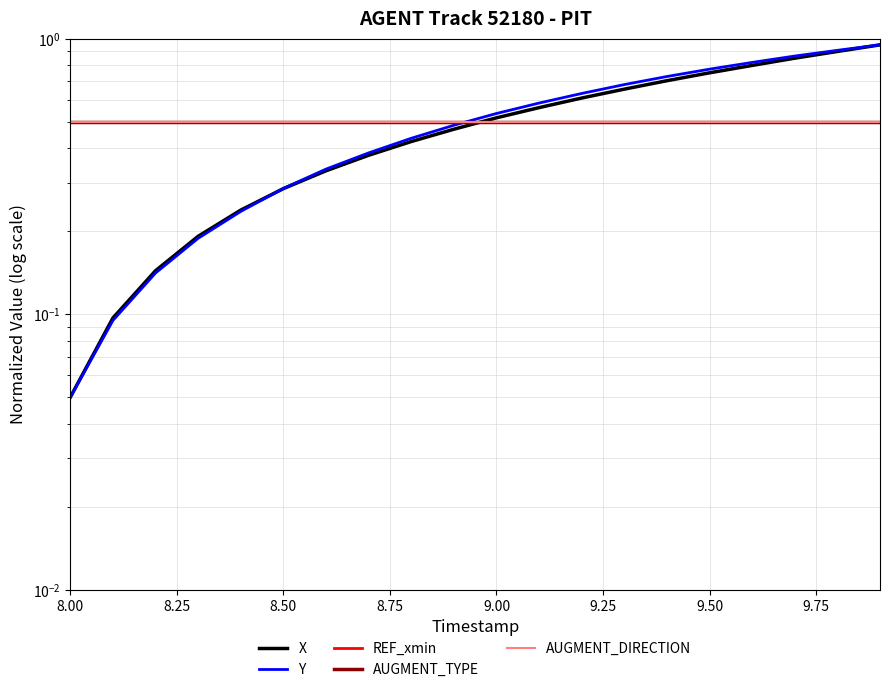

Which category has the lowest value in the REF_xmin series?

8.00